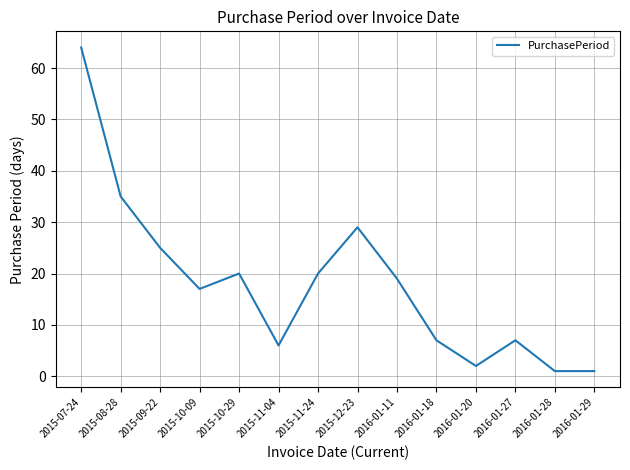

What is the difference between the values at 2015-07-24 and 2015-12-23?

35